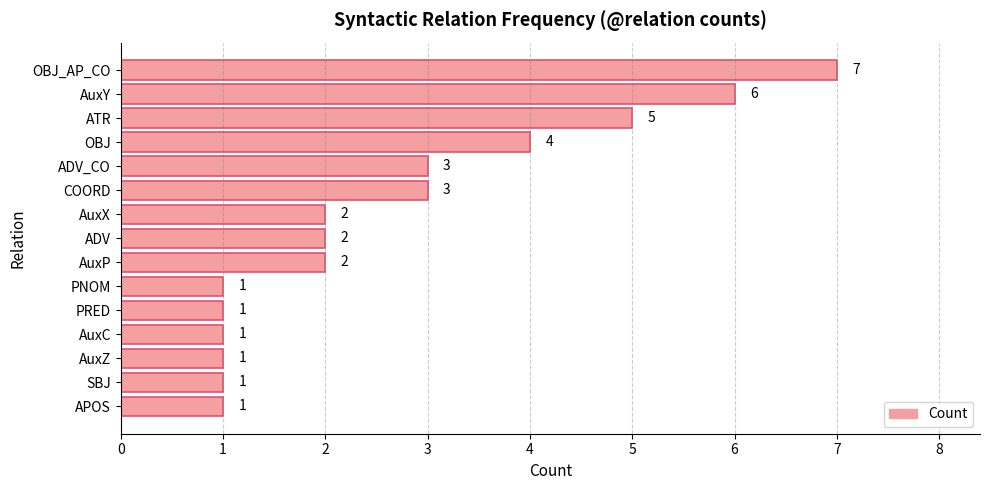

Is it true that the value at OBJ is 5?

False